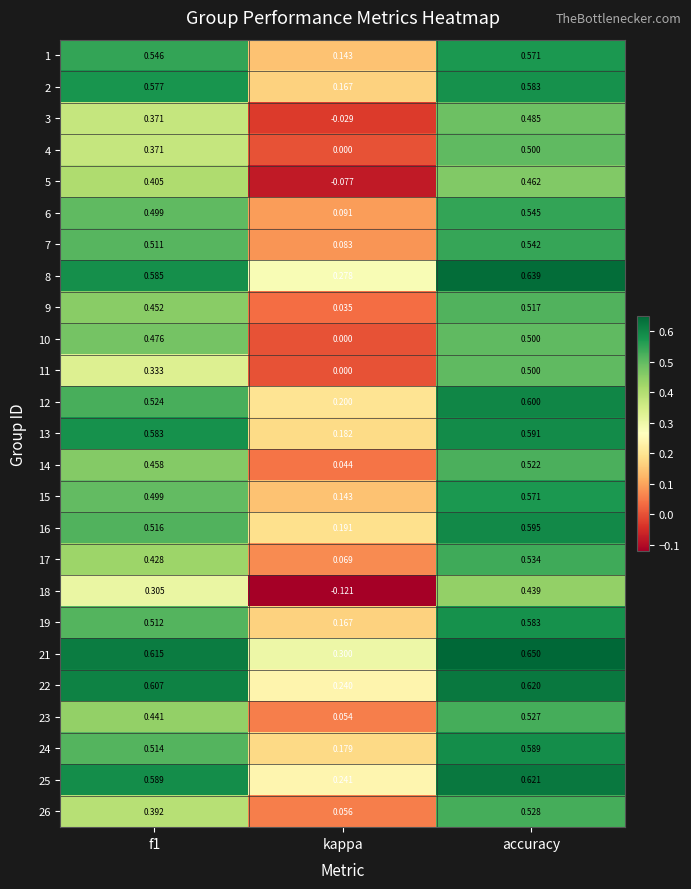

At how many categories does at least one series exceed 0?

3